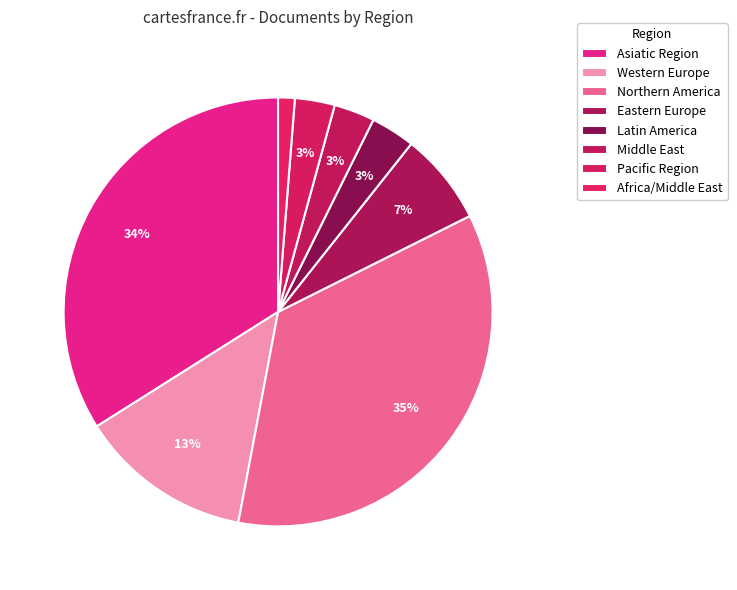

What is the ratio of the value at Asiatic Region to the value at Western Europe?

2.6